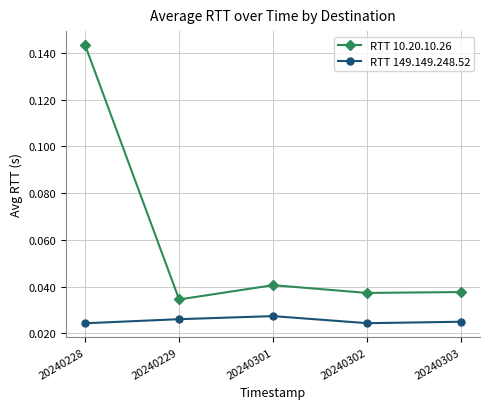

Which series has the largest total across all categories?

RTT 10.20.10.26